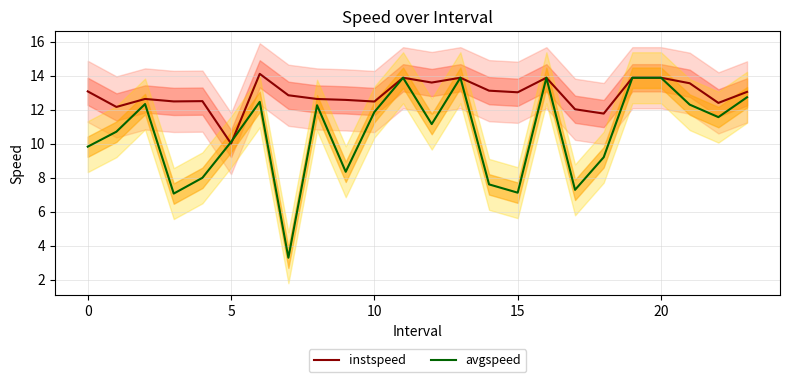

Between 13 and 14, which series saw the biggest shift?

avgspeed